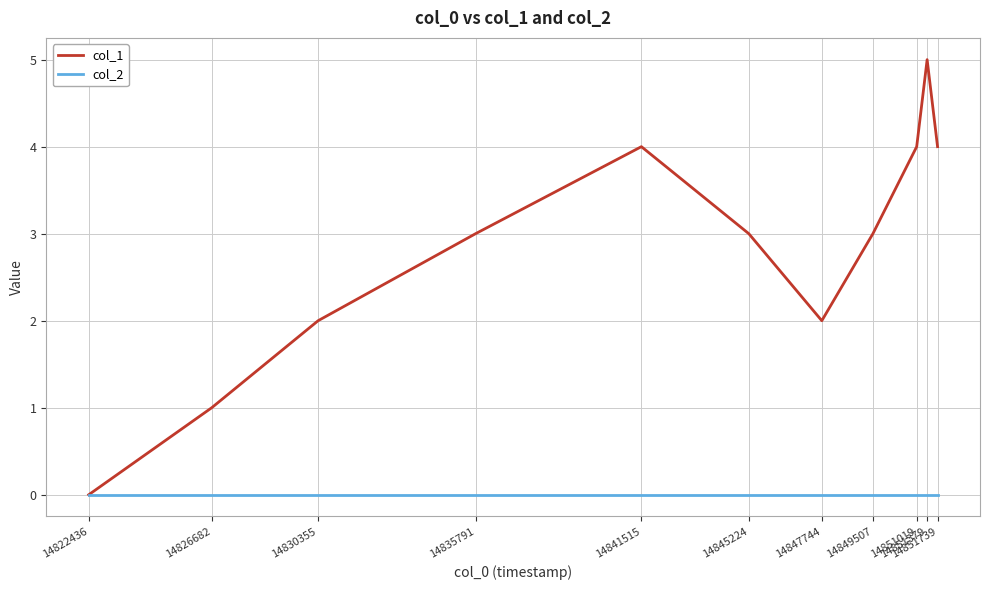

What is the greatest value displayed?

5